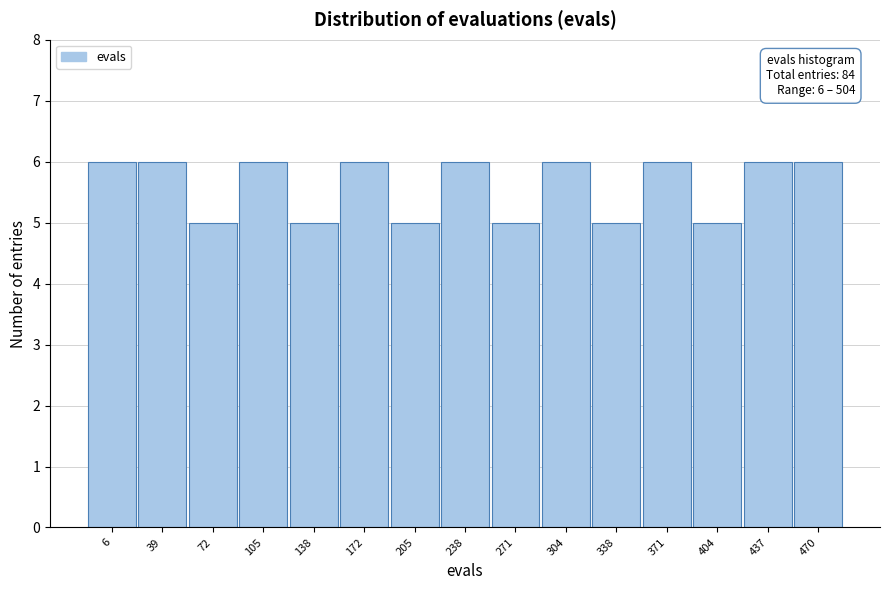

Reading left to right, list all the values displayed in this chart.

6=6	39=6	72=5	105=6	138=5	172=6	205=5	238=6	271=5	304=6	338=5	371=6	404=5	437=6	470=6